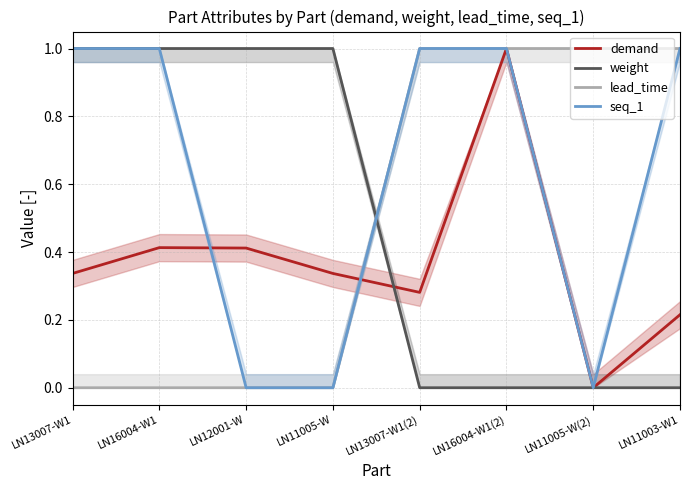

Reading left to right, list all the values displayed in this chart.

demand: 0.3	0.4	0.4	0.3	0.3	1.0	0.0	0.2
weight: 1.0	1.0	1.0	1.0	0.0	0.0	0.0	0.0
lead_time: 0.0	0.0	0.0	0.0	1.0	1.0	1.0	1.0
seq_1: 1.0	1.0	0.0	0.0	1.0	1.0	0.0	1.0